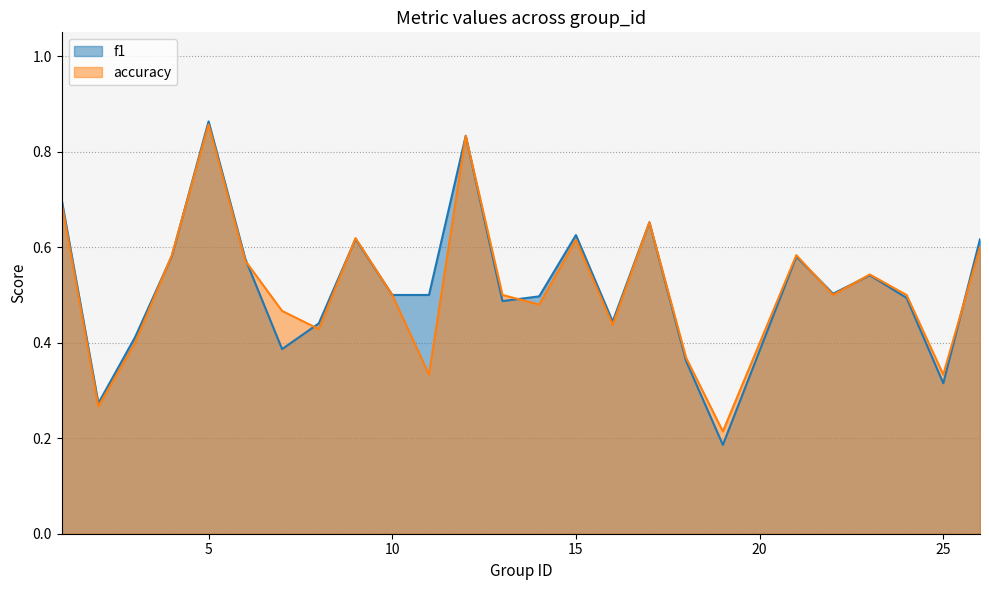

At which category is the sum across all series the highest?

5